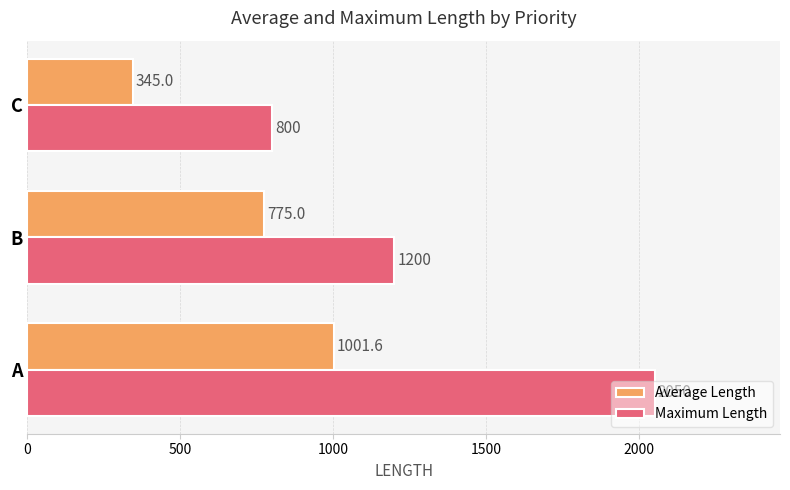

Count the number of categories in the chart.

3